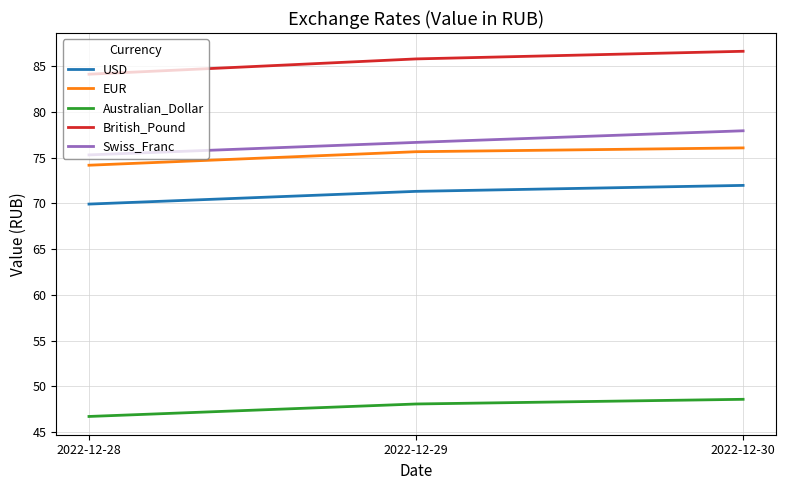

What is the minimum value shown in the chart?

46.7